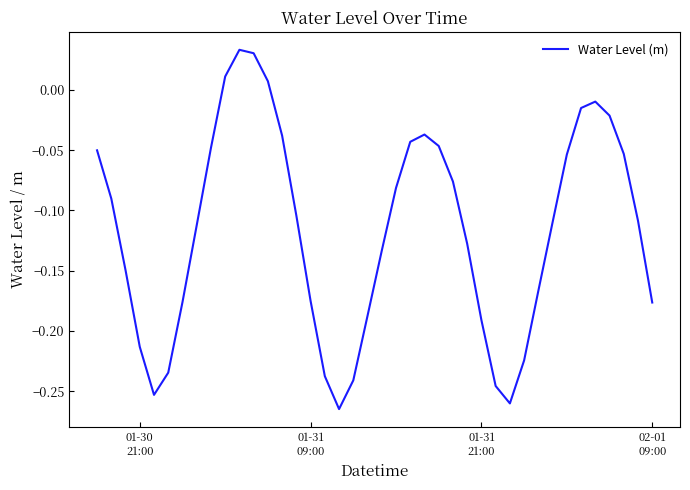

How many categories are shown in the chart?

40